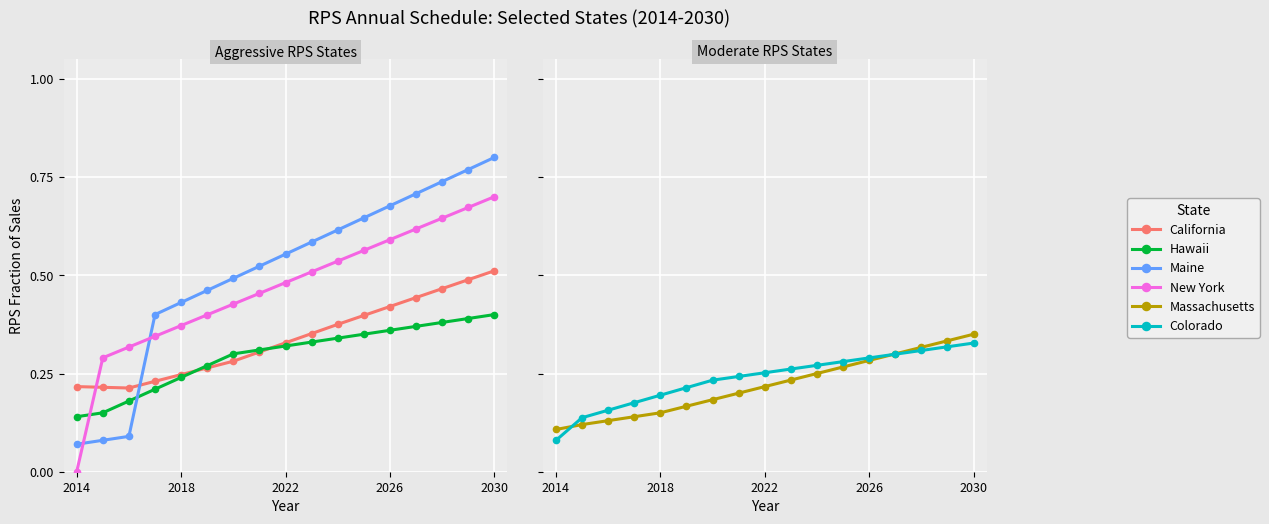

What is the average value of the New York series?

0.5